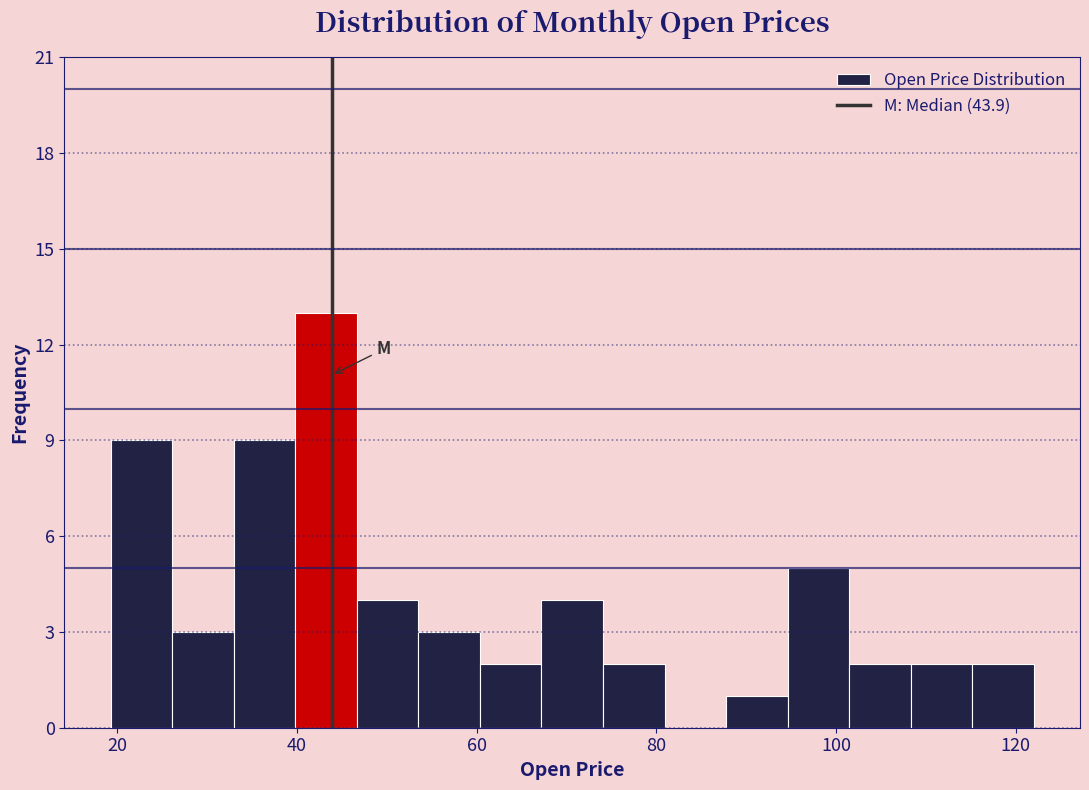

Read against the x-axis, roughly where is the centre of the tallest bar?

44